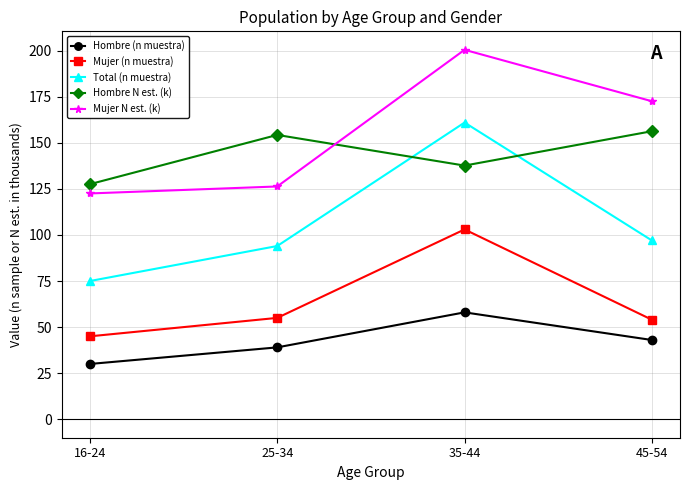

How many lines are shown in the chart?

5